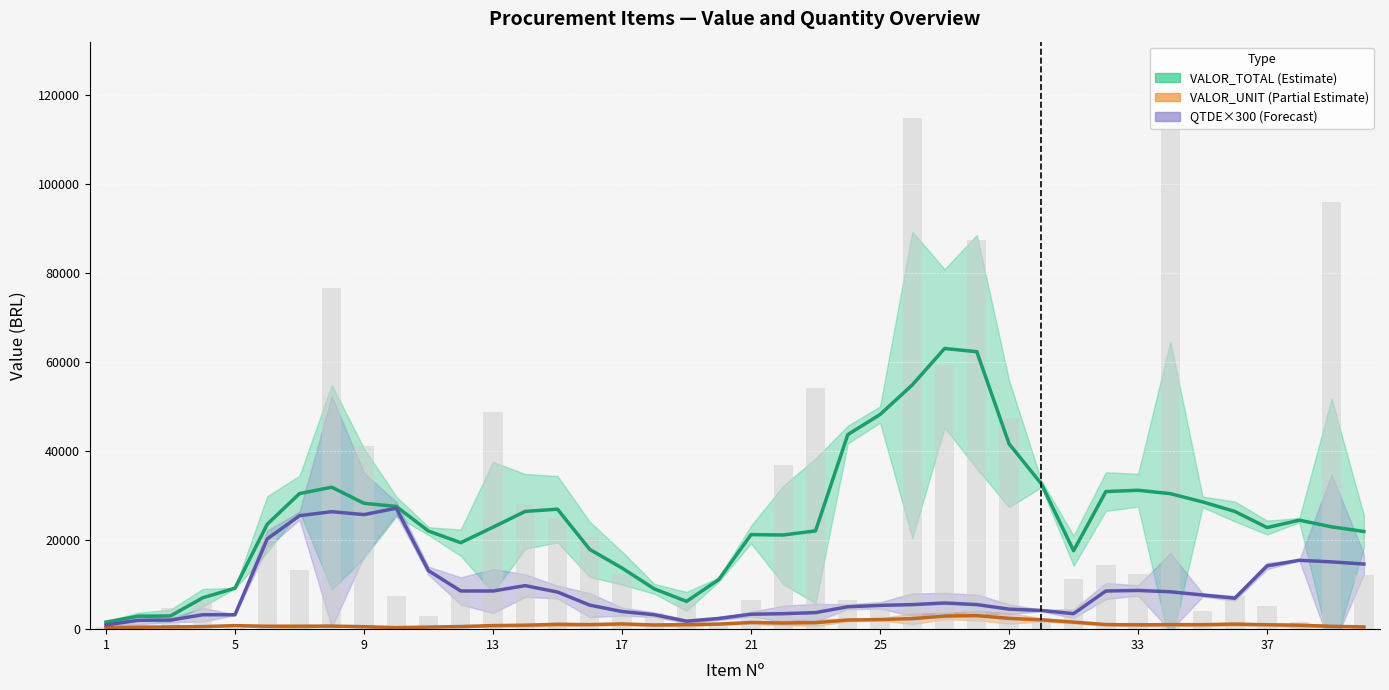

Which series has the largest total across all categories?

VALOR_TOTAL (Estimate)